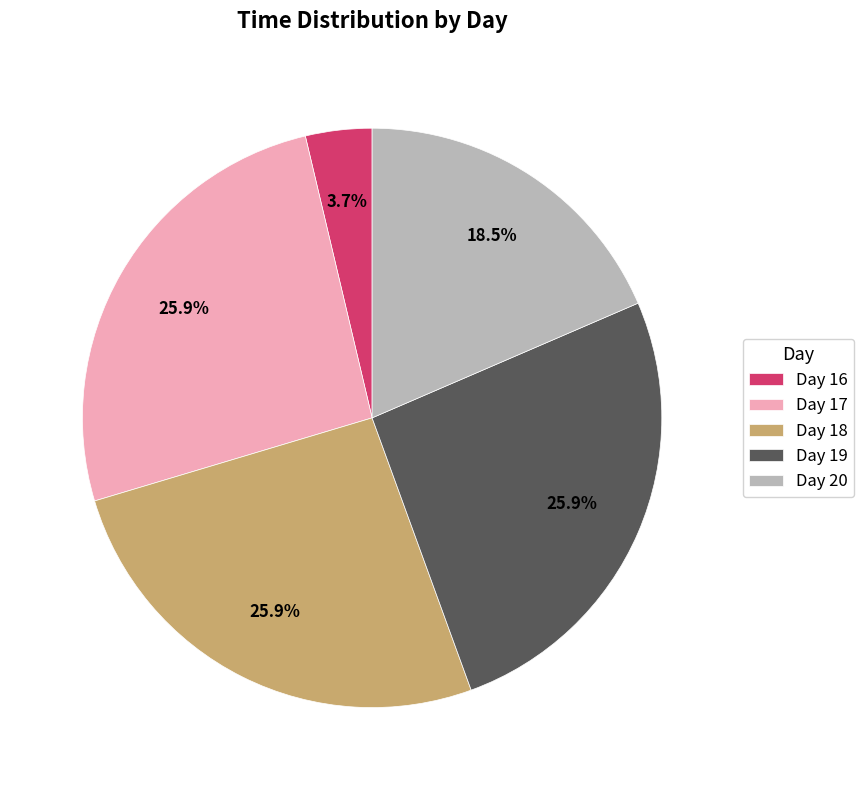

What is the smallest slice in the pie chart?

Day 16